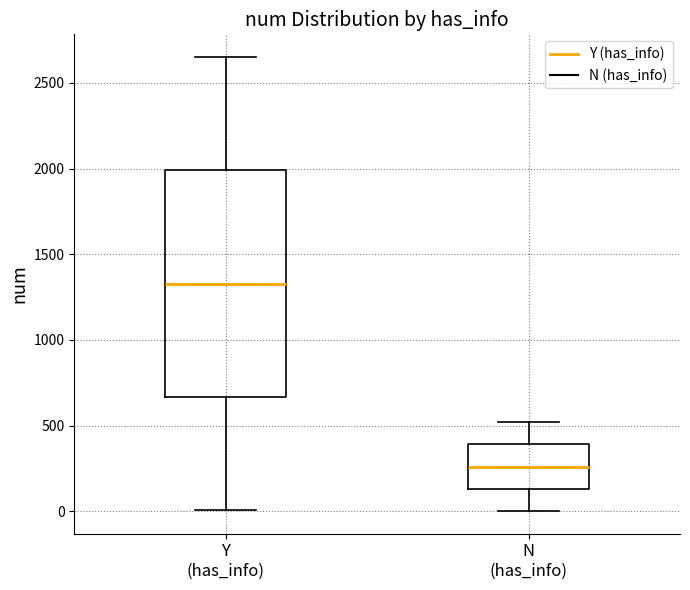

Reading left to right, transcribe this box plot: for each box, give where its median line is, the range the box spans, and where its two whiskers end, as read against the y-axis. The values are not printed on the chart, so give them approximately, as read against the axis.

Y (has_info): median 1350, box 650 to 2000, whiskers 0 to 2650
N (has_info): median 250, box 150 to 400, whiskers 0 to 500